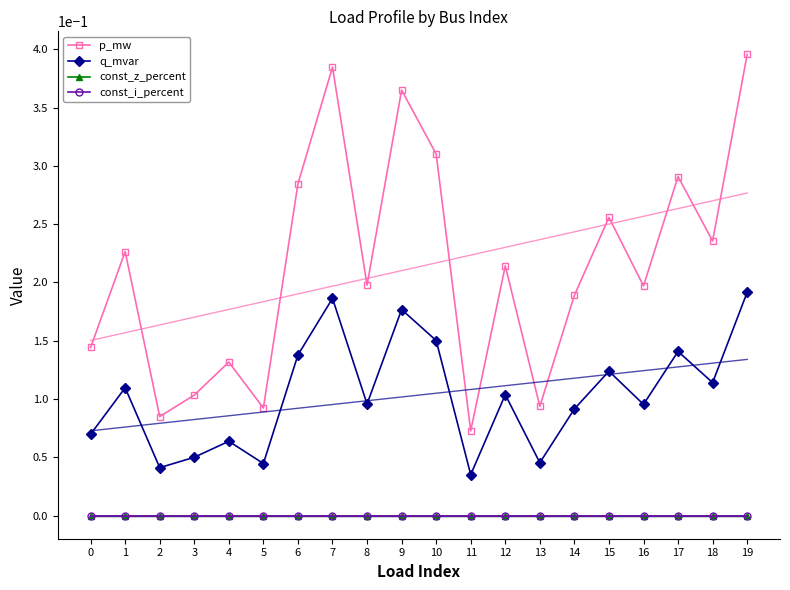

Reading right to left, transcribe all the data shown in this chart.

p_mw: 19=0.4	18=0.2	17=0.3	16=0.2	15=0.3	14=0.2	13=0.1	12=0.2	11=0.1	10=0.3	9=0.4	8=0.2	7=0.4	6=0.3	5=0.1	4=0.1	3=0.1	2=0.1	1=0.2	0=0.1
q_mvar: 19=0.2	18=0.1	17=0.1	16=0.1	15=0.1	14=0.1	13=0.0	12=0.1	11=0.0	10=0.2	9=0.2	8=0.1	7=0.2	6=0.1	5=0.0	4=0.1	3=0.1	2=0.0	1=0.1	0=0.1
const_z_percent: 19=0.0	18=0.0	17=0.0	16=0.0	15=0.0	14=0.0	13=0.0	12=0.0	11=0.0	10=0.0	9=0.0	8=0.0	7=0.0	6=0.0	5=0.0	4=0.0	3=0.0	2=0.0	1=0.0	0=0.0
const_i_percent: 19=0.0	18=0.0	17=0.0	16=0.0	15=0.0	14=0.0	13=0.0	12=0.0	11=0.0	10=0.0	9=0.0	8=0.0	7=0.0	6=0.0	5=0.0	4=0.0	3=0.0	2=0.0	1=0.0	0=0.0